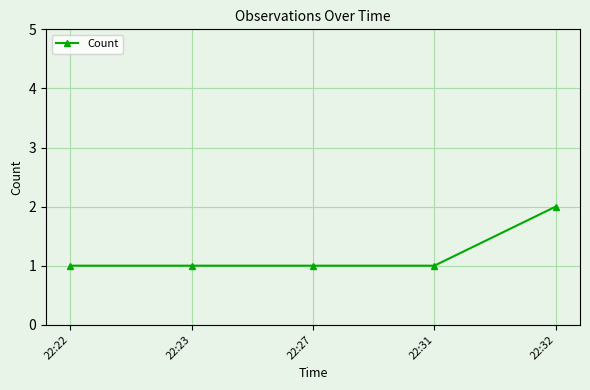

Is it true that the value at 22:32 is 2?

True